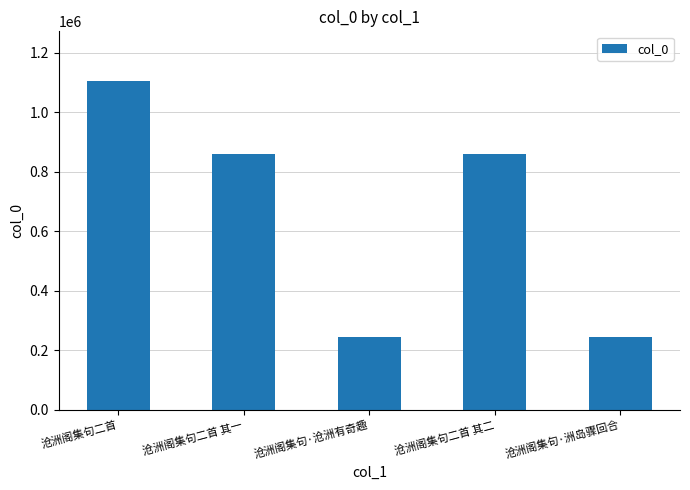

The chart shows a value of 155195 at 沧洲阁集句·洲岛骤回合. True or false?

False